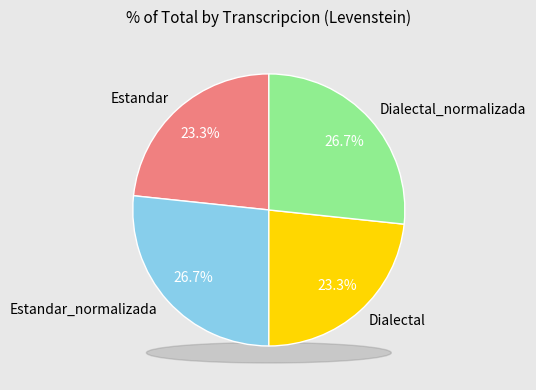

Approximately how many times larger is the value at Estandar compared to Dialectal_normalizada?

0.9